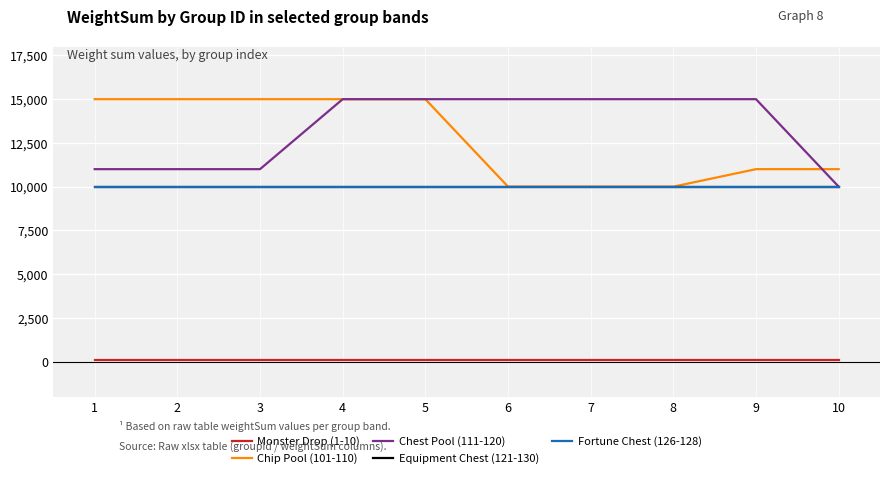

What is the average value of the Equipment Chest (121-130) series?

10000